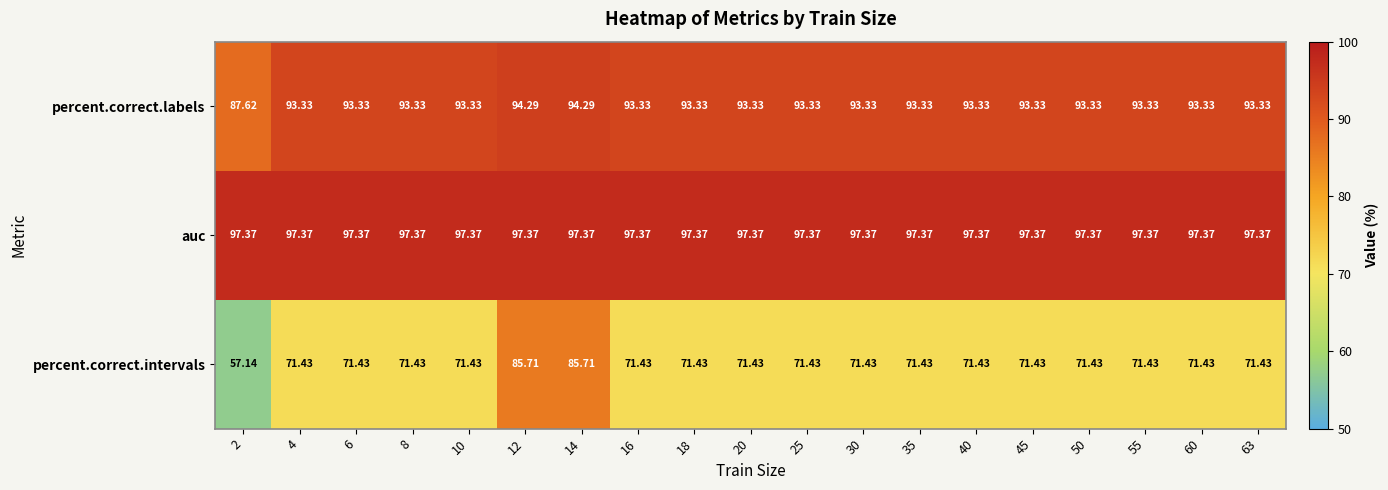

At 14, list the series in order from largest to smallest.

auc, percent.correct.labels, percent.correct.intervals